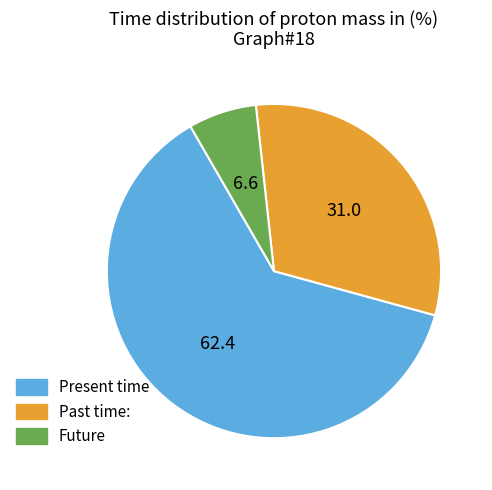

Does any single category account for the majority?

Yes